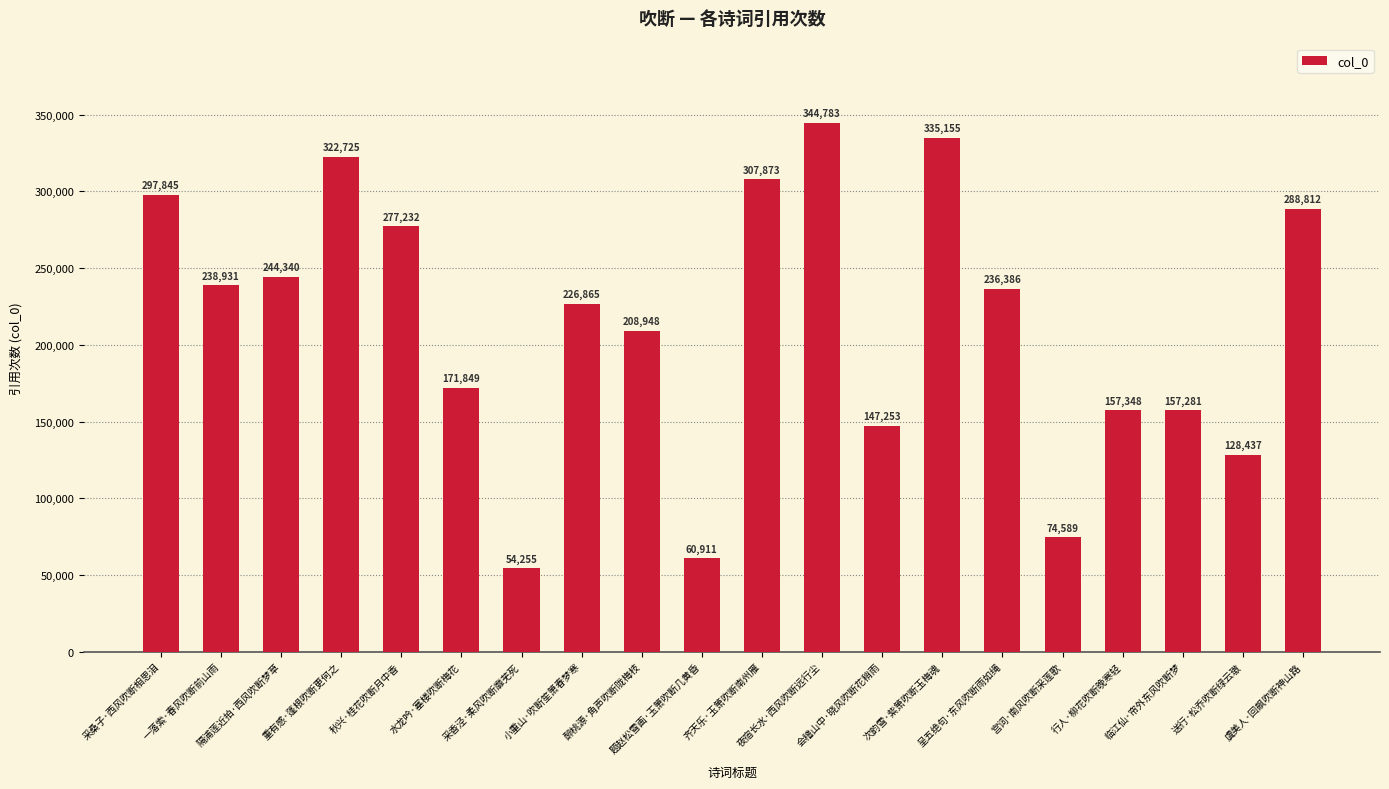

What is the label of the 19th bar from the left?

送行·松乔吹断绿云璈